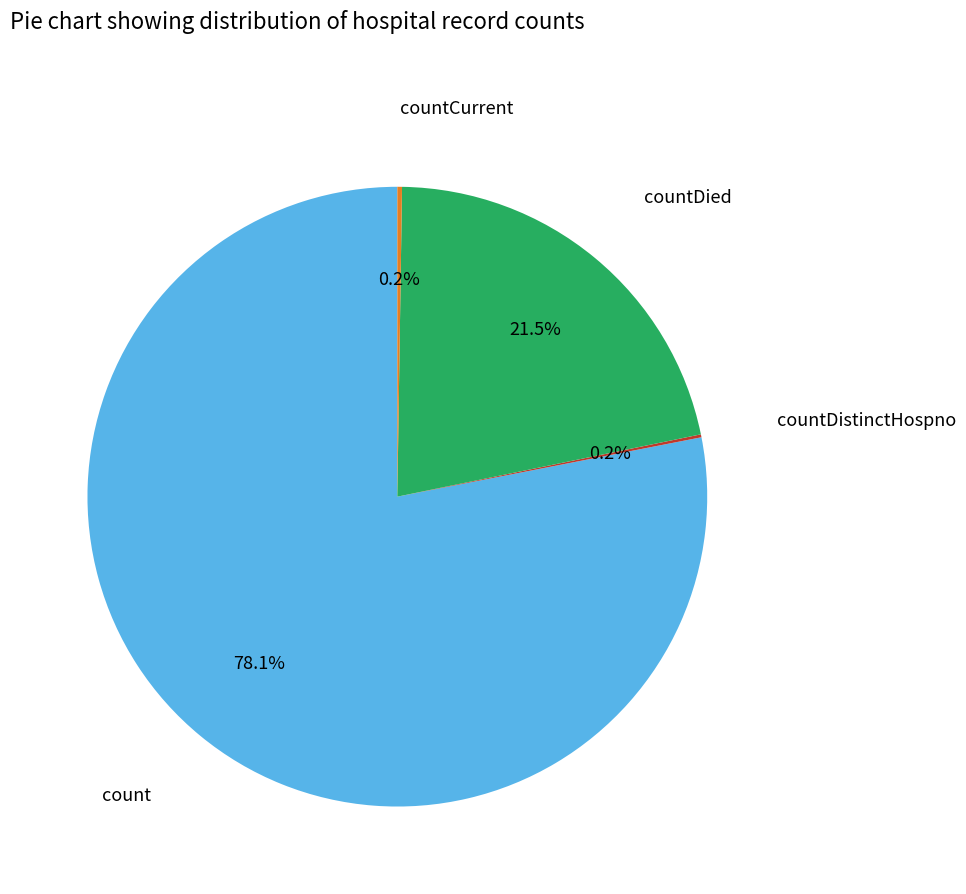

Is there any slice that represents more than half of the pie?

Yes